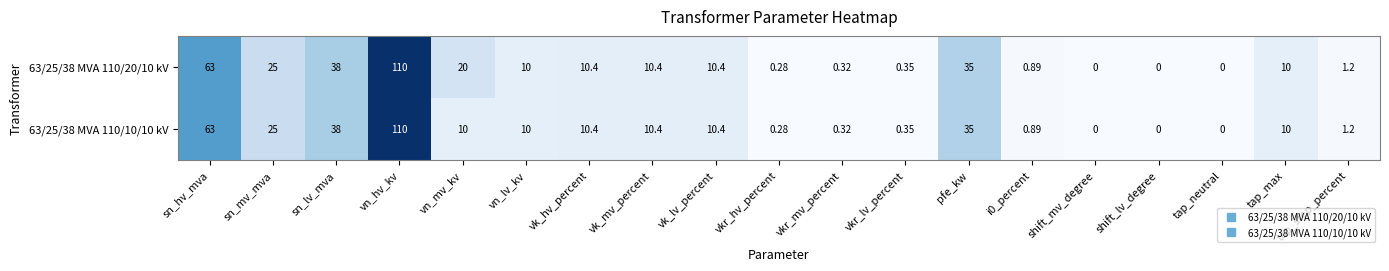

How many distinct data groups are displayed?

2